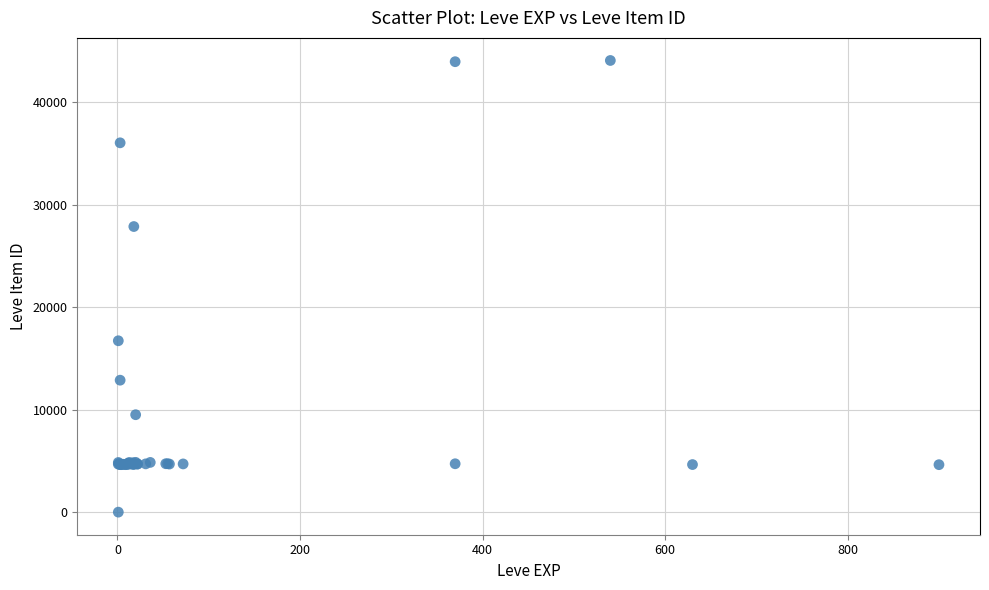

What Y value in the scatter plot is closest to 22050?

16734